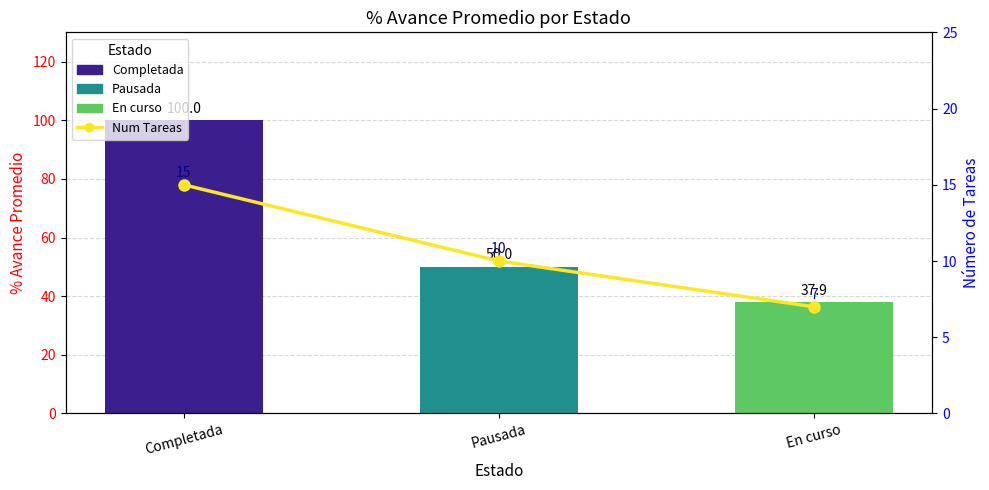

Which has a higher value, Pausada or Completada?

Completada